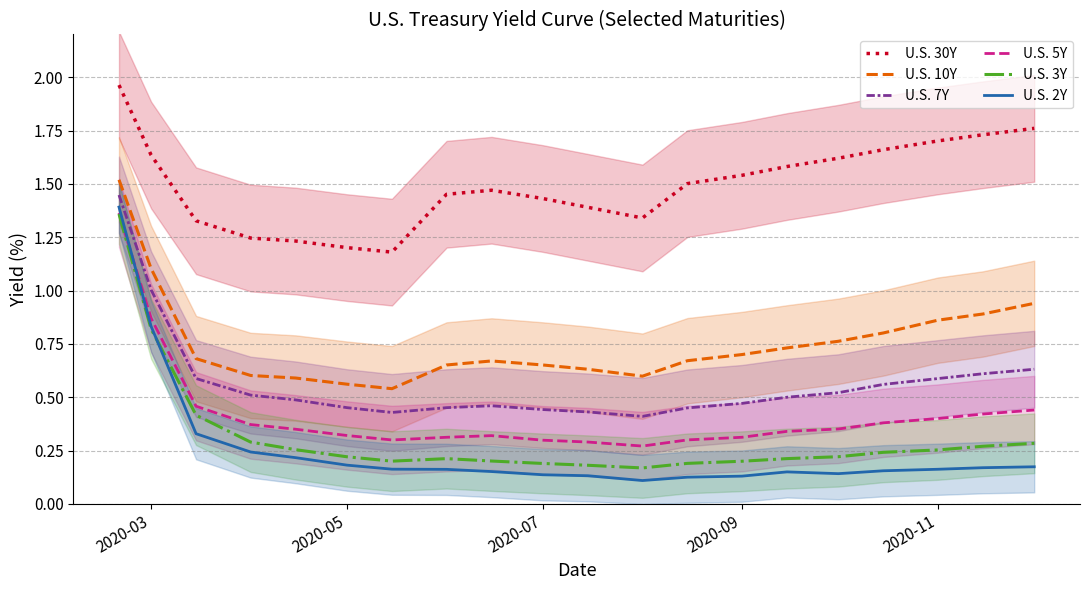

What is the sum of all U.S. 2Y values?

5.3